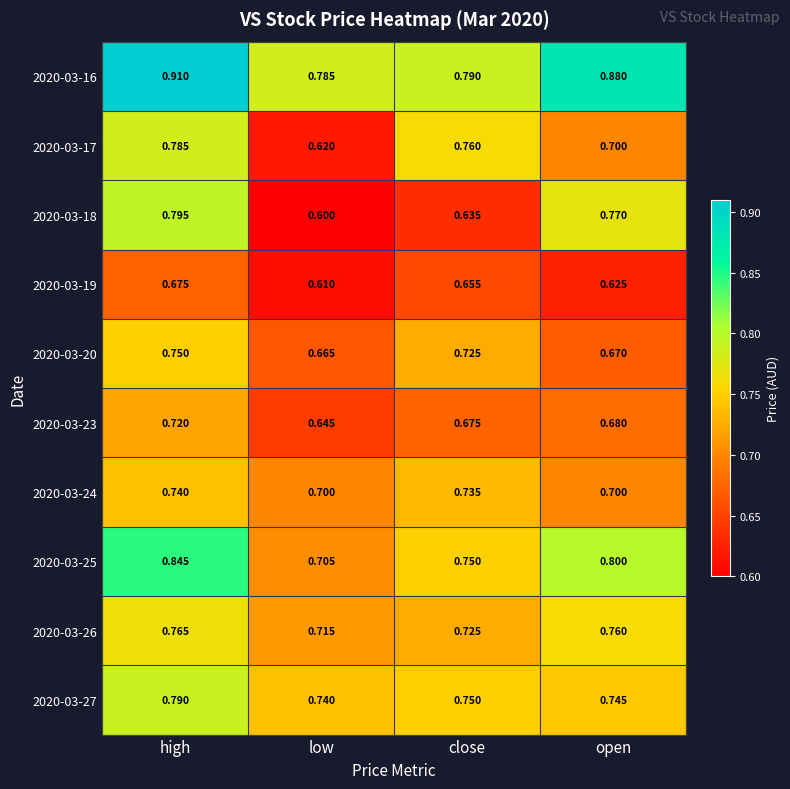

Which label corresponds to the smallest value in the chart?

low